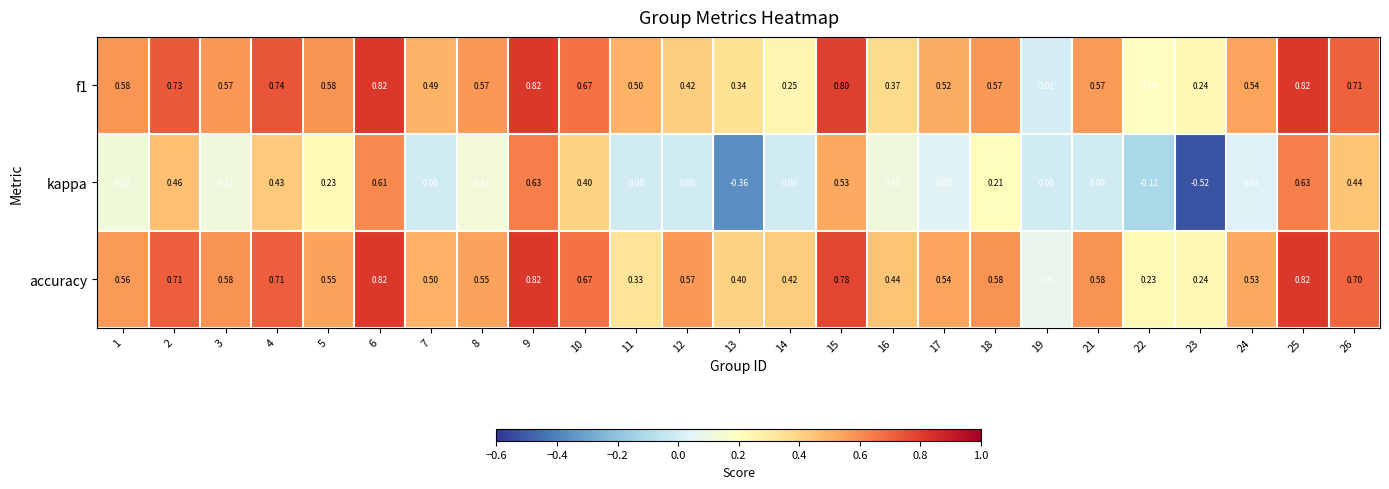

Is the value of kappa at 12 greater than the value of f1 at 17?

No